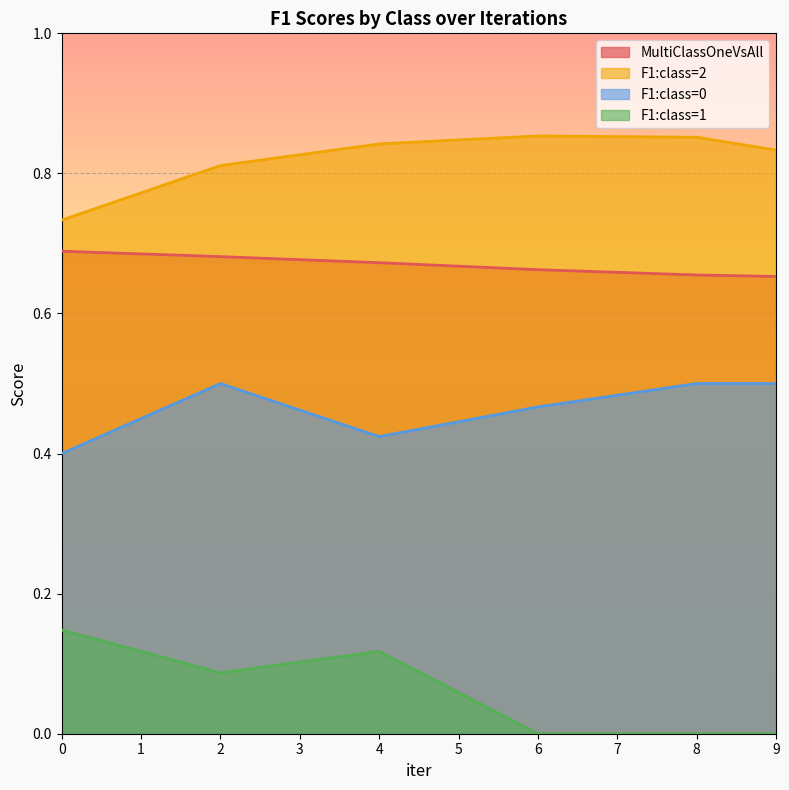

Between 8 and 4, which is larger?

4